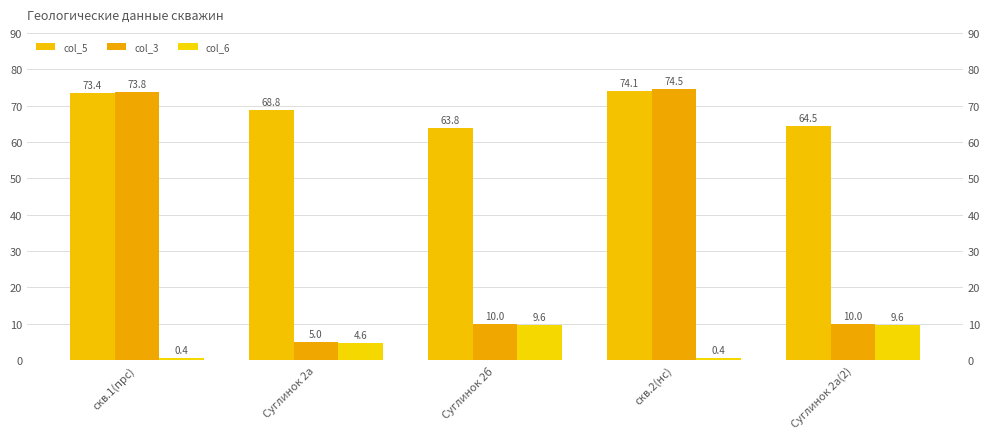

True or false: col_3 has a value of 43.1 at скв.2(нс).

False